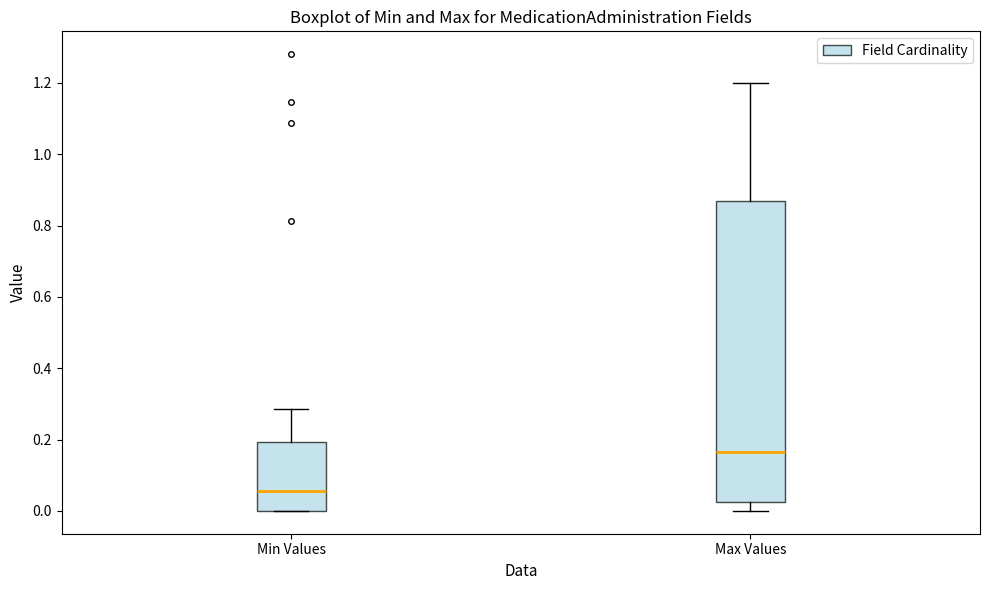

Which box's median line is the lowest?

Min Values